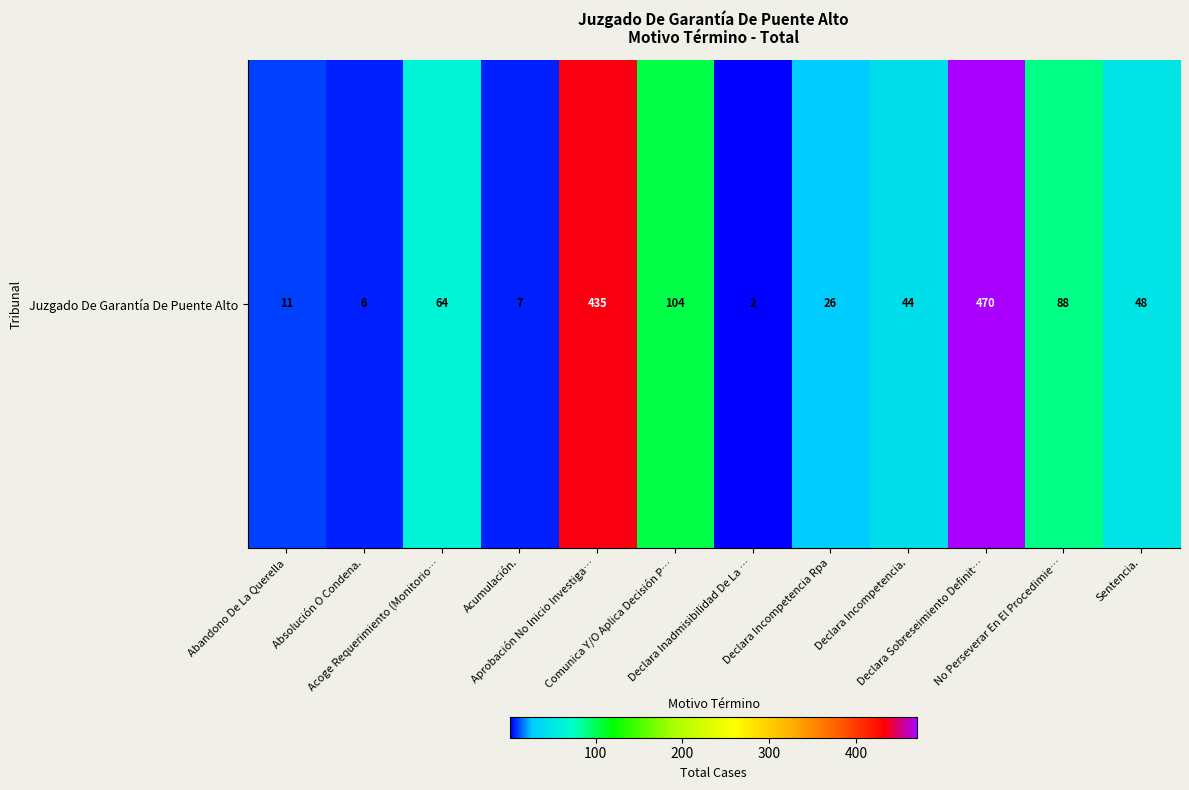

What is the change in value from Acumulación. to Declara Inadmisibilidad De La …?

-5